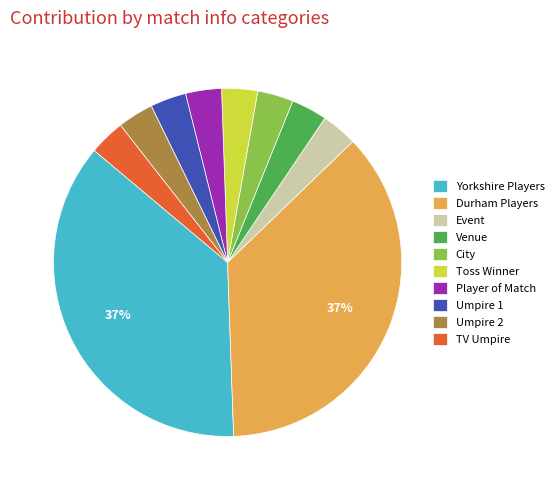

To the nearest percent, what percentage of the pie is Venue?

3%